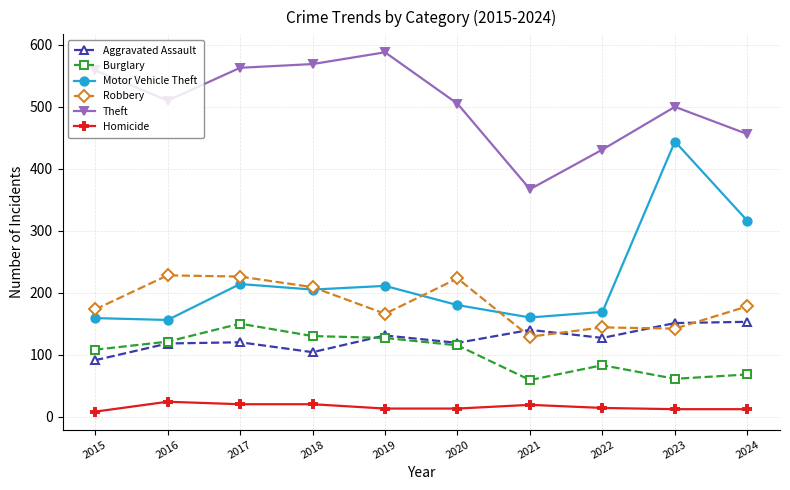

The value of Motor Vehicle Theft at 2023 is 137. True or false?

False